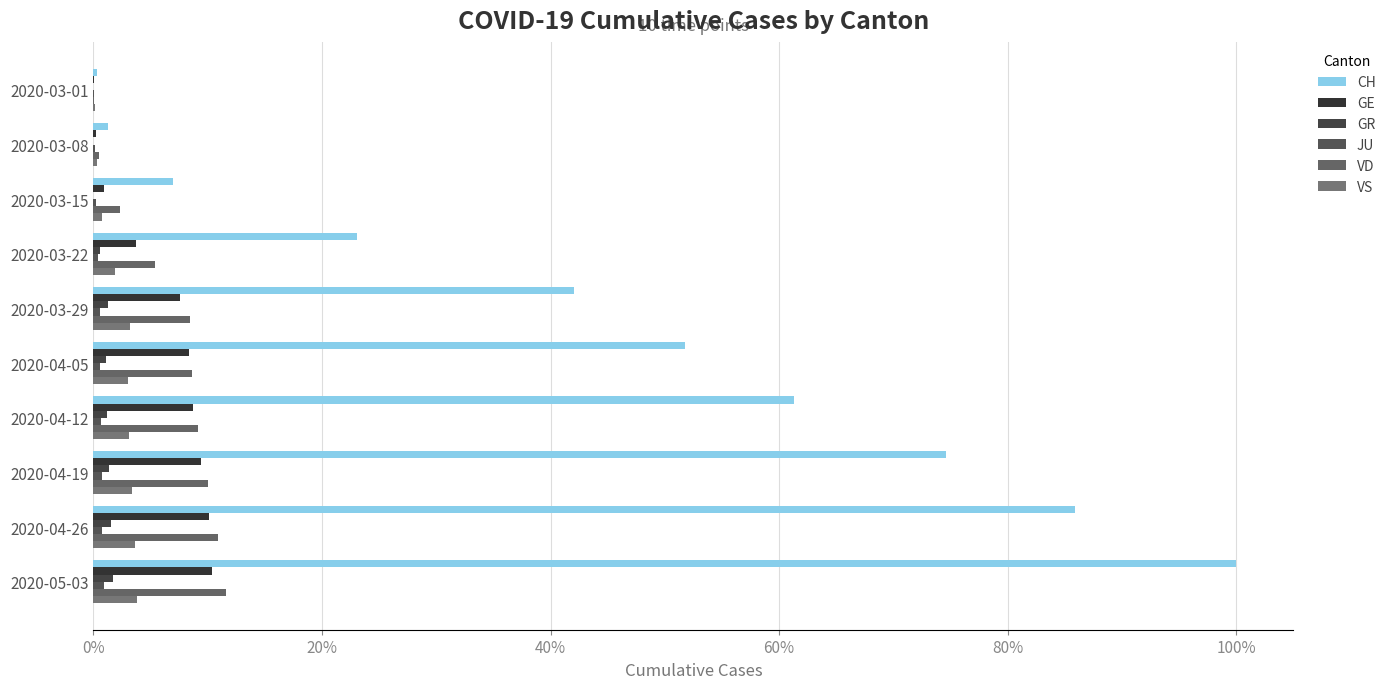

Count the number of data series in this chart.

6